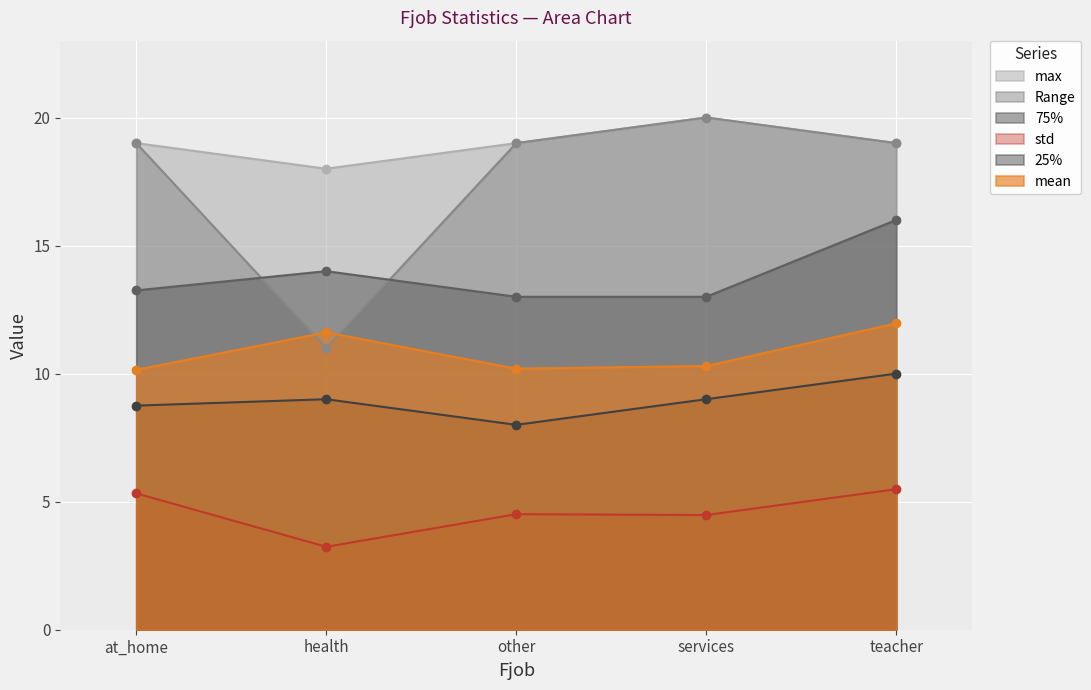

Read the 75% value at services.

13.0